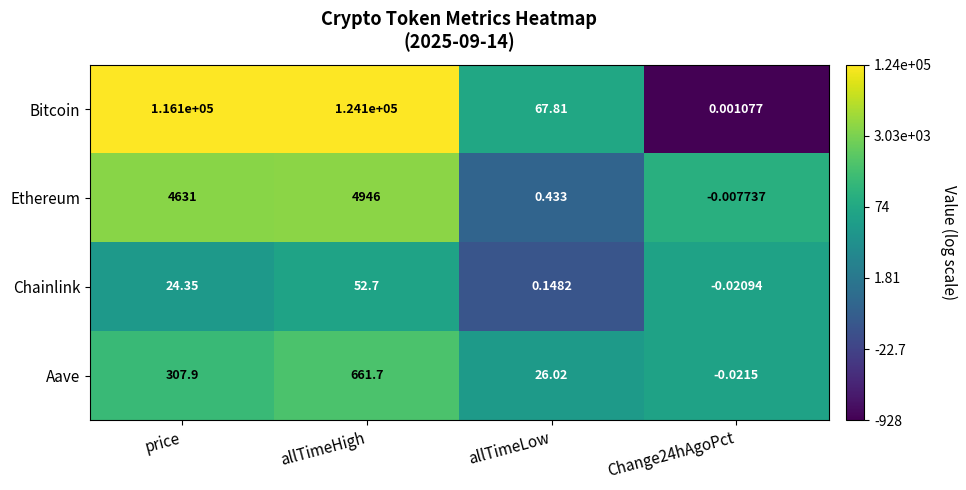

Which series has the largest total across all categories?

Bitcoin